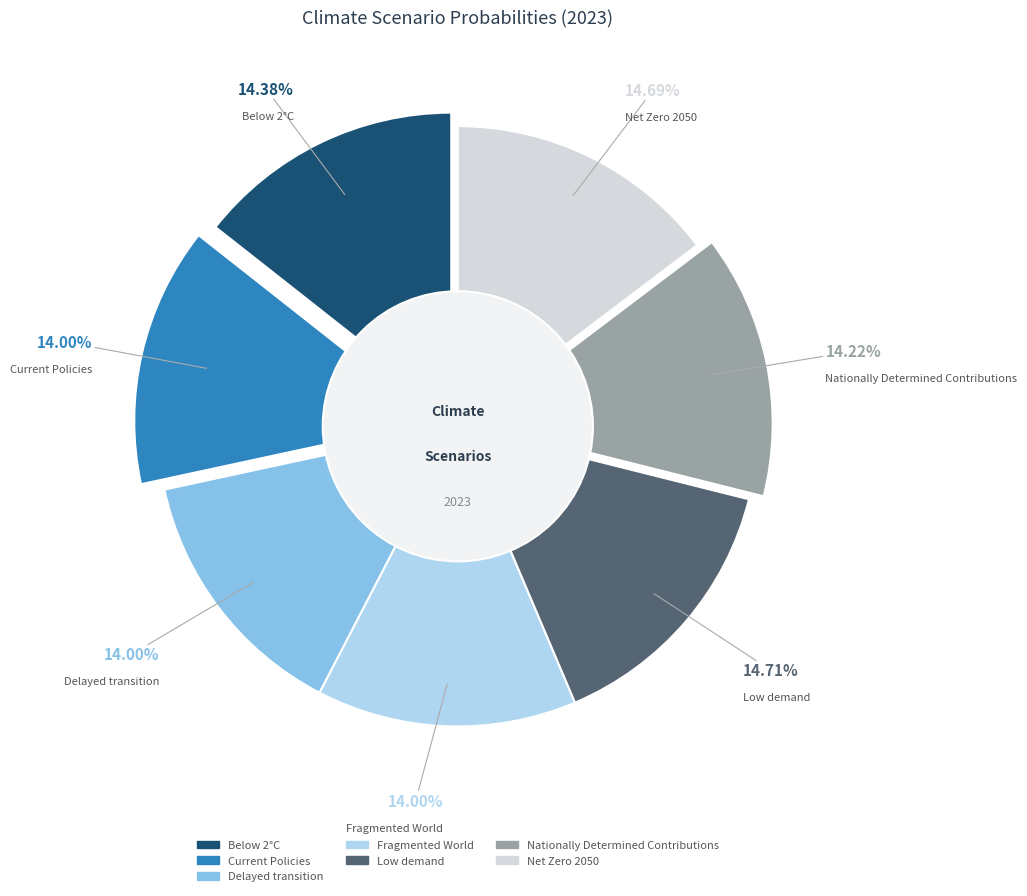

Does Low demand represent more than half of the total?

No